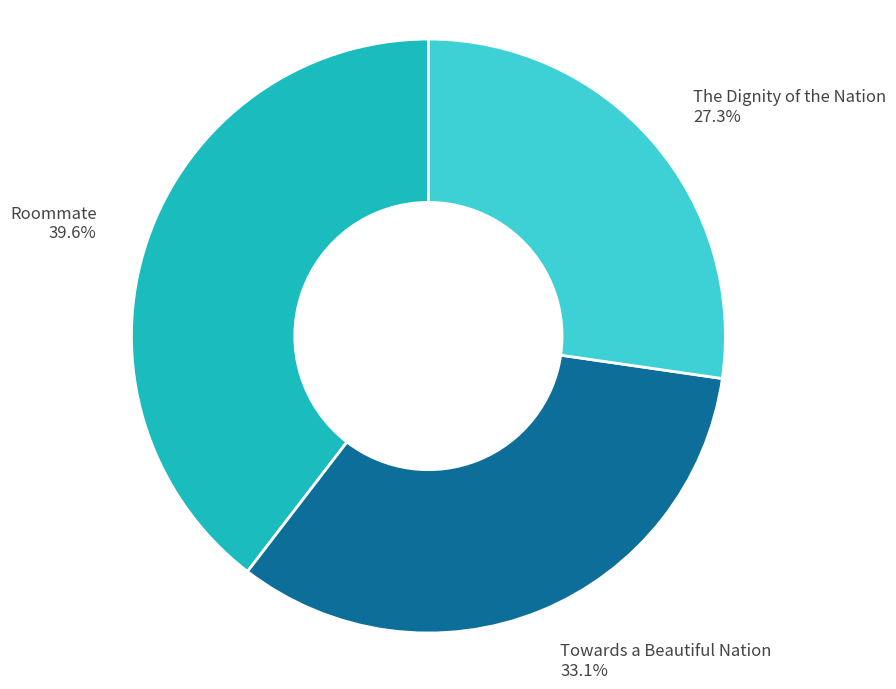

Does any single category account for the majority?

No